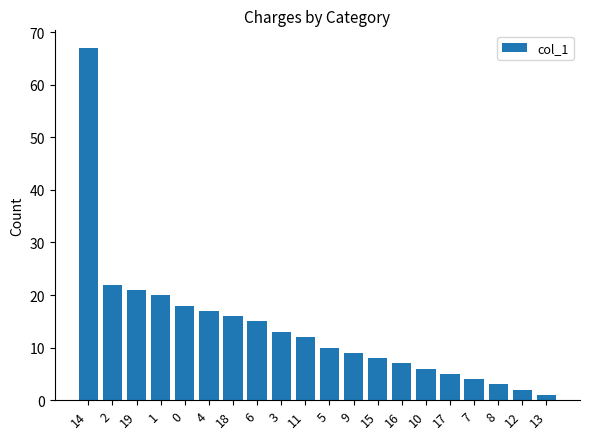

The chart shows a value of 18 at 0. True or false?

True